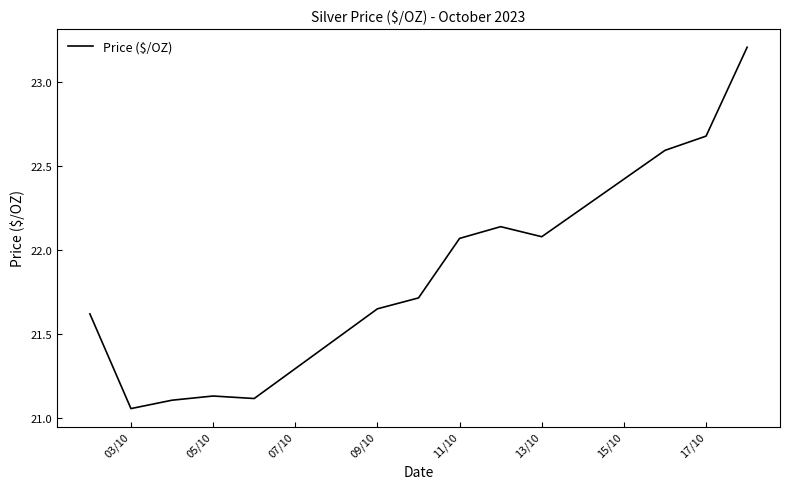

What is the difference between the maximum and minimum values?

2.2